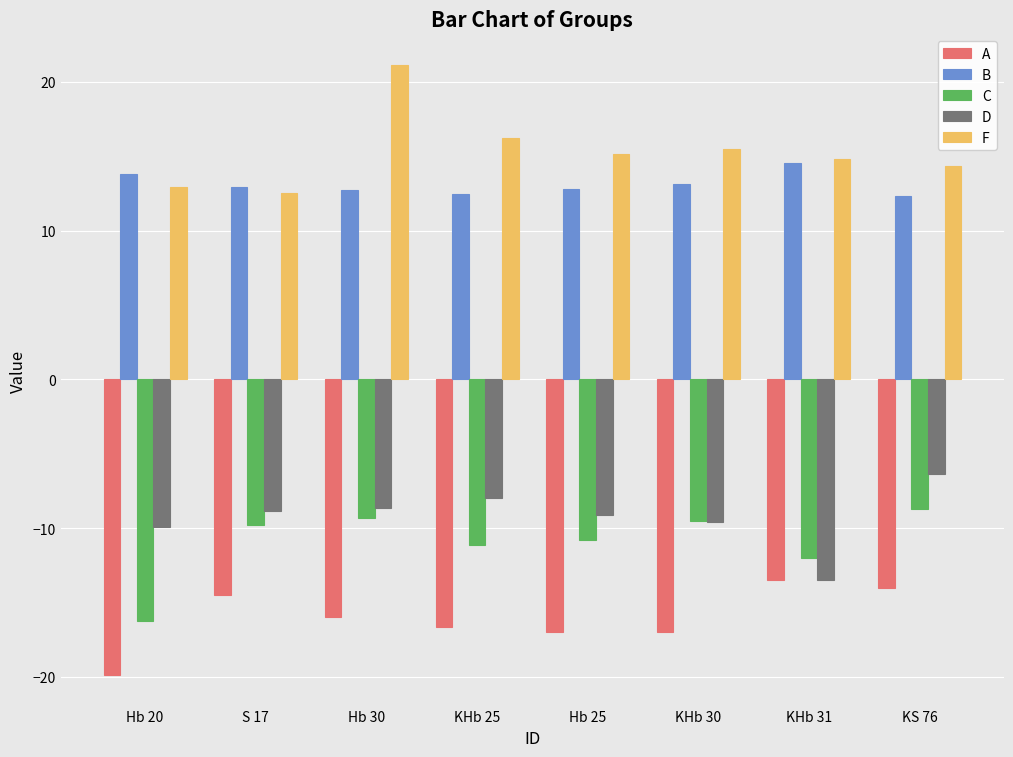

Does the chart contain any negative values?

Yes